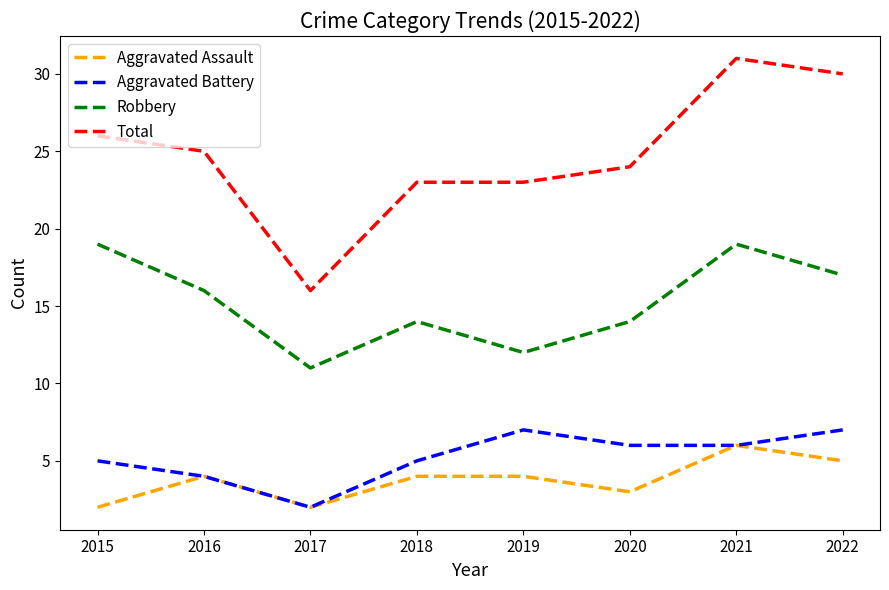

What is the average value of the Total series?

25